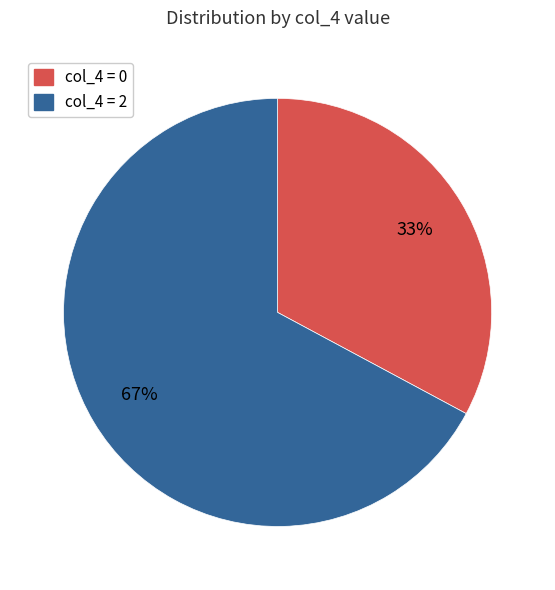

Is there any slice that represents more than half of the pie?

Yes